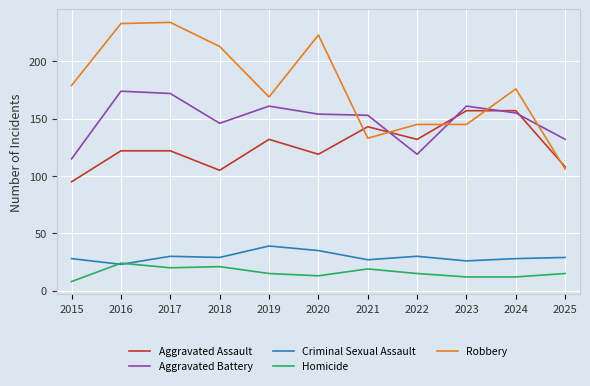

Which series has the largest range (max minus min)?

Robbery